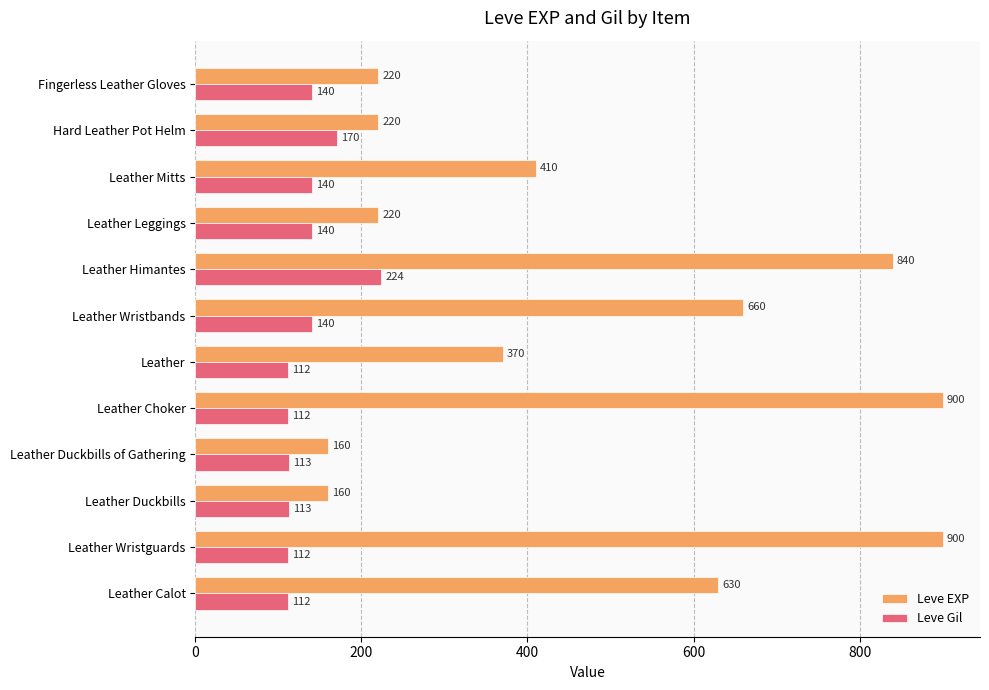

Between Leather Wristguards and Leather Himantes, which series saw the biggest shift?

Leve Gil